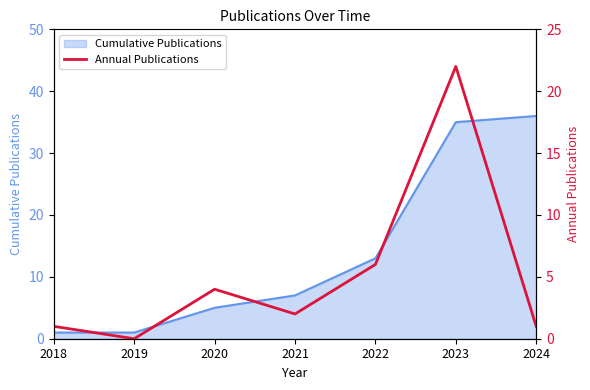

How many lines are shown in the chart?

1